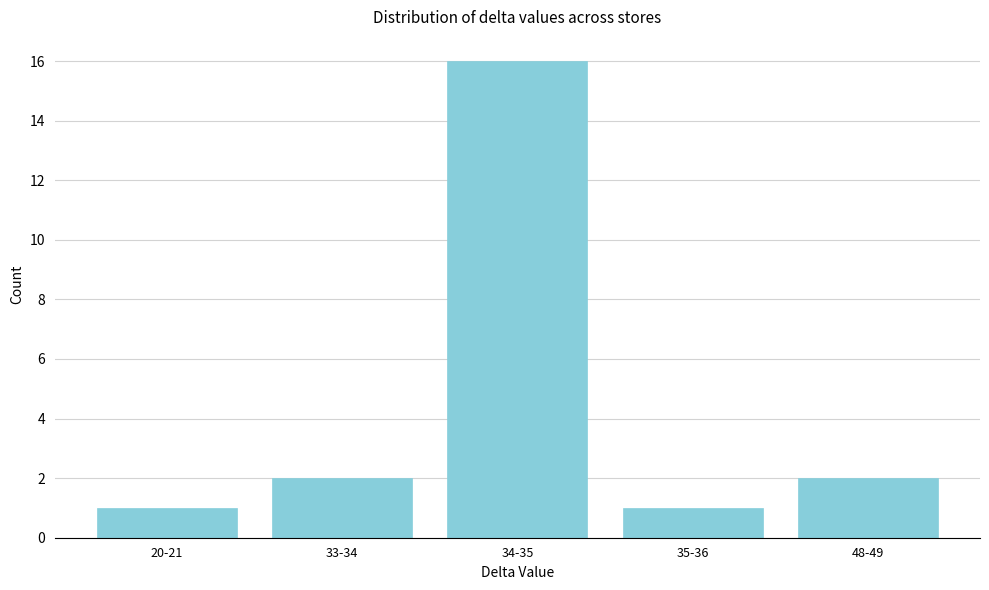

Reading left to right, list all the values displayed in this chart.

20-21=1	33-34=2	34-35=16	35-36=1	48-49=2